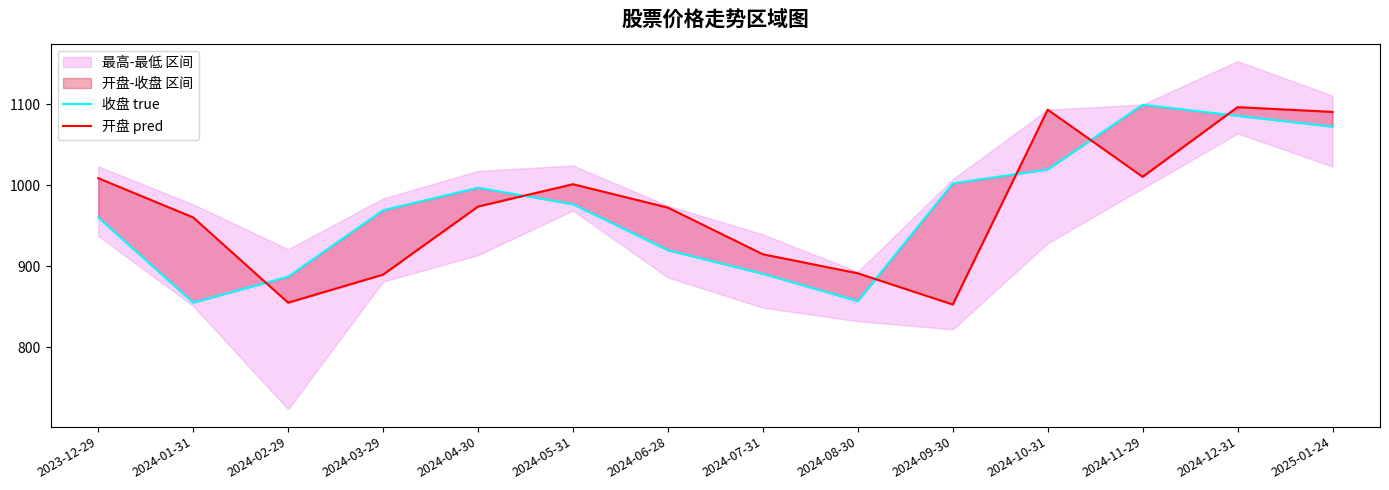

How many intersections are there between 开盘 pred and 收盘 true?

6